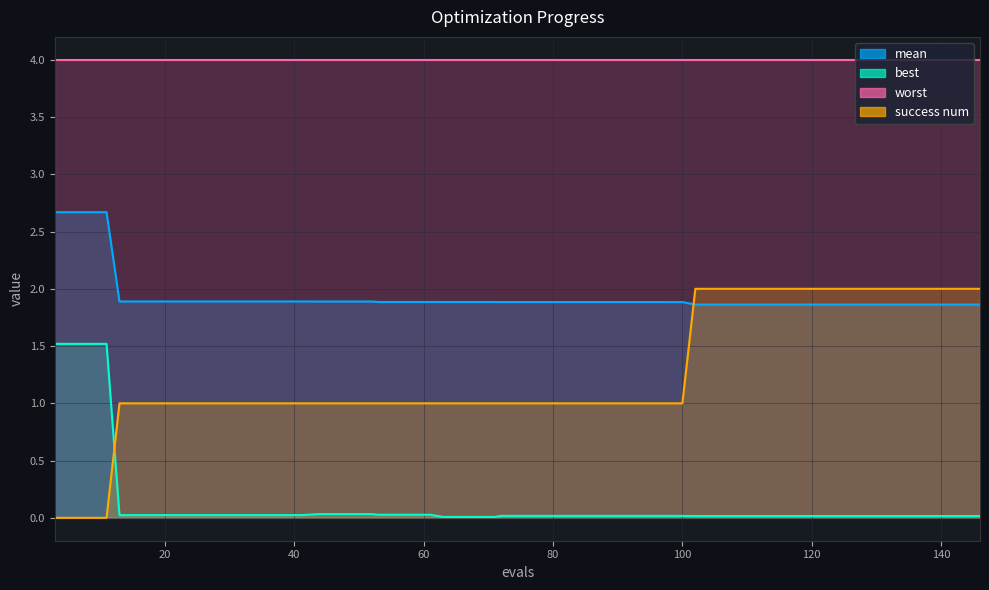

True or false: best has more than 2 interior local peaks.

False